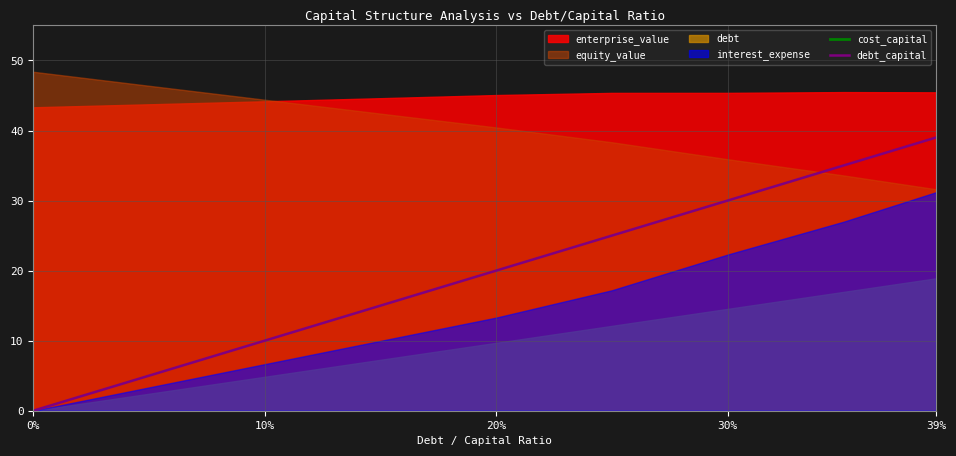

At which label is debt_capital closest to 19?

20%